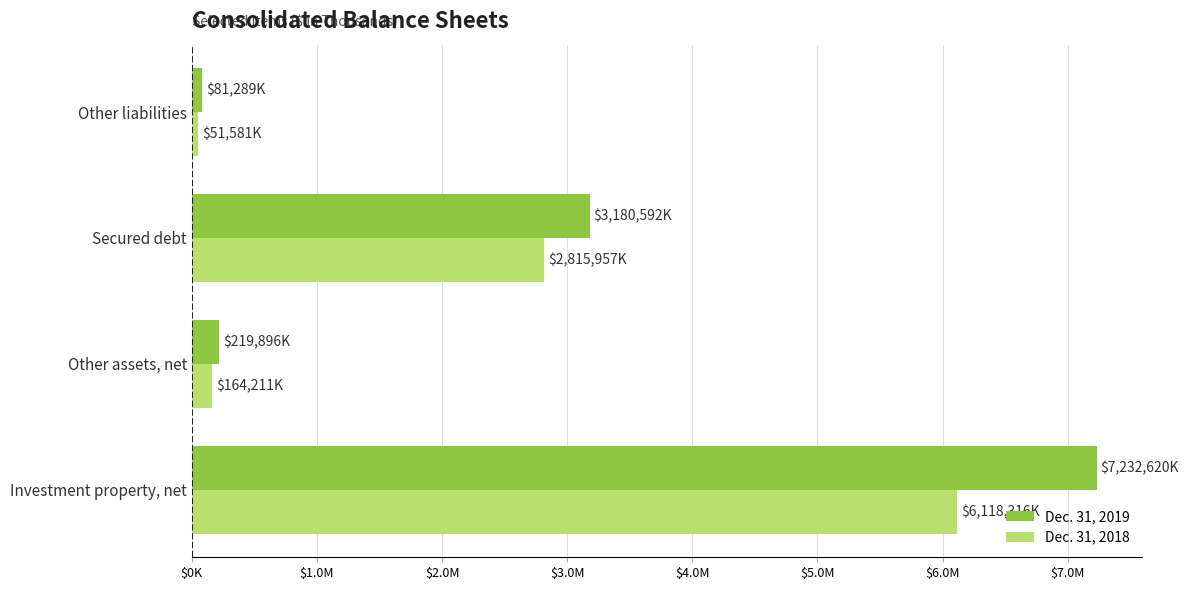

What are all the series names shown in the legend?

Dec. 31, 2019, Dec. 31, 2018